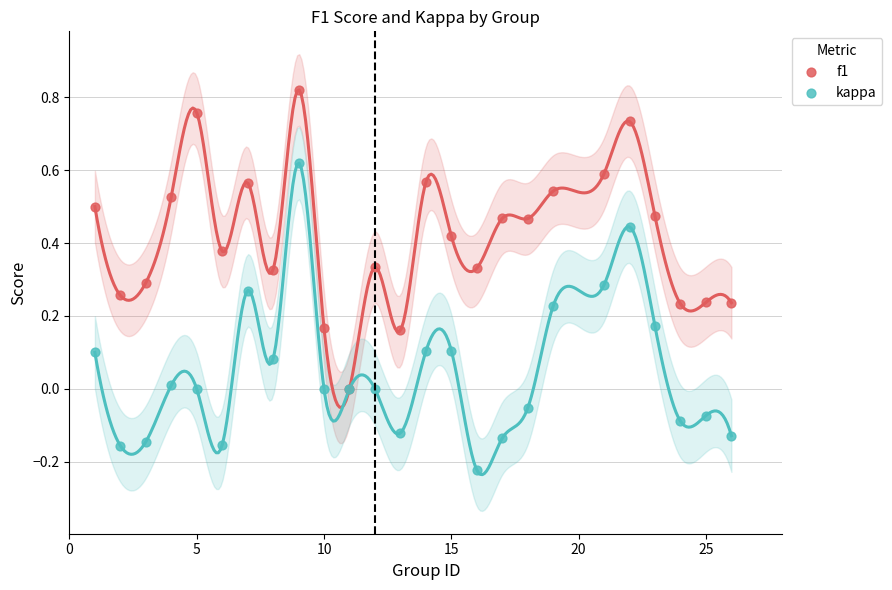

Which series has the widest spread of Y values?

kappa